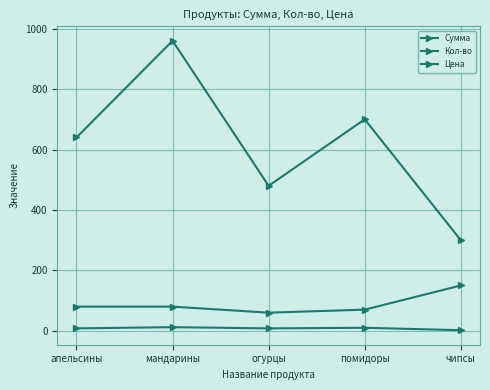

True or false: Сумма and Цена cross at least once.

False